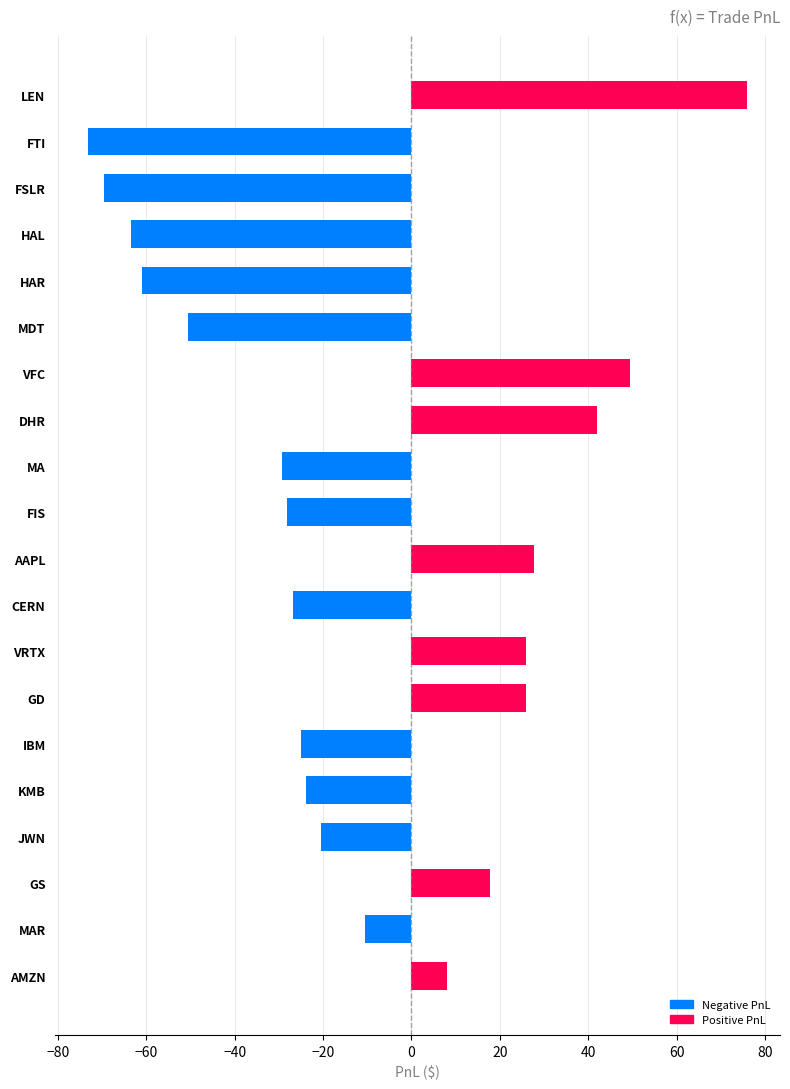

Rank the categories by value from lowest to highest.

FTI, FSLR, HAL, HAR, MDT, MA, FIS, CERN, IBM, KMB, JWN, MAR, AMZN, GS, GD, VRTX, AAPL, DHR, VFC, LEN